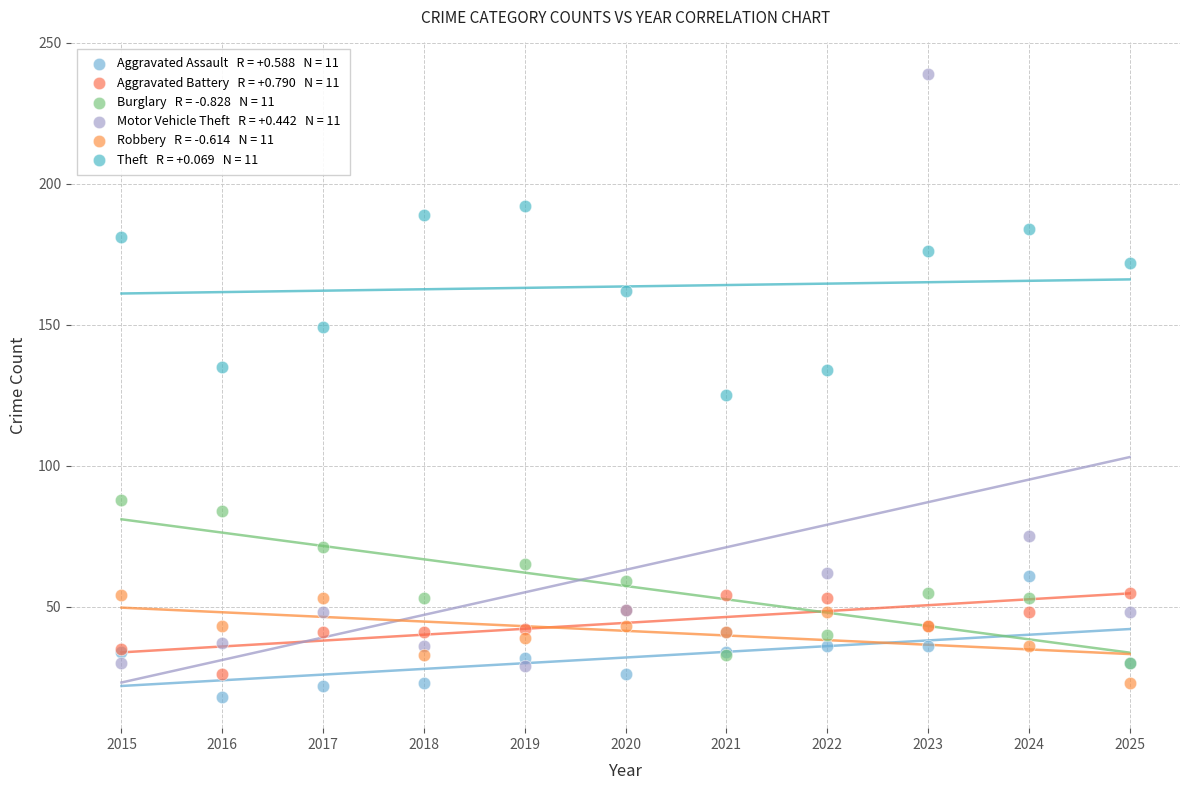

Across all series, what Y value is closest to 128?

125